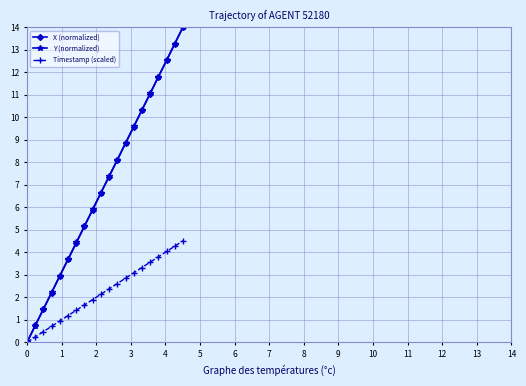

What is the sum of all Y (normalized) values?

140.1